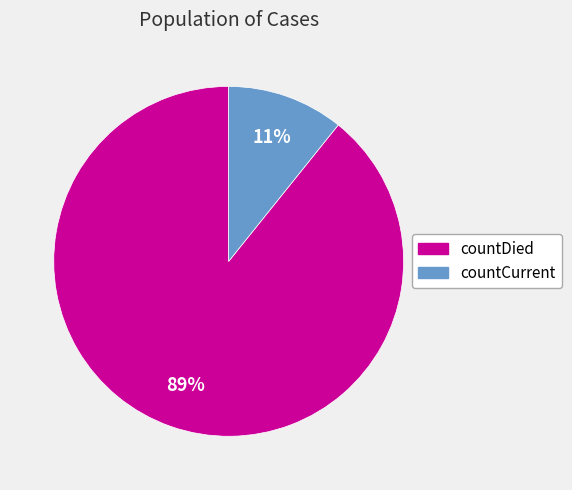

What is the majority slice?

countDied